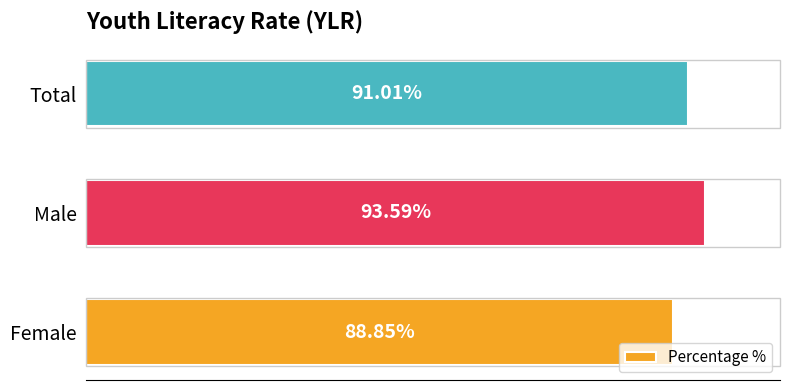

Between Female and Total, which is larger?

Total